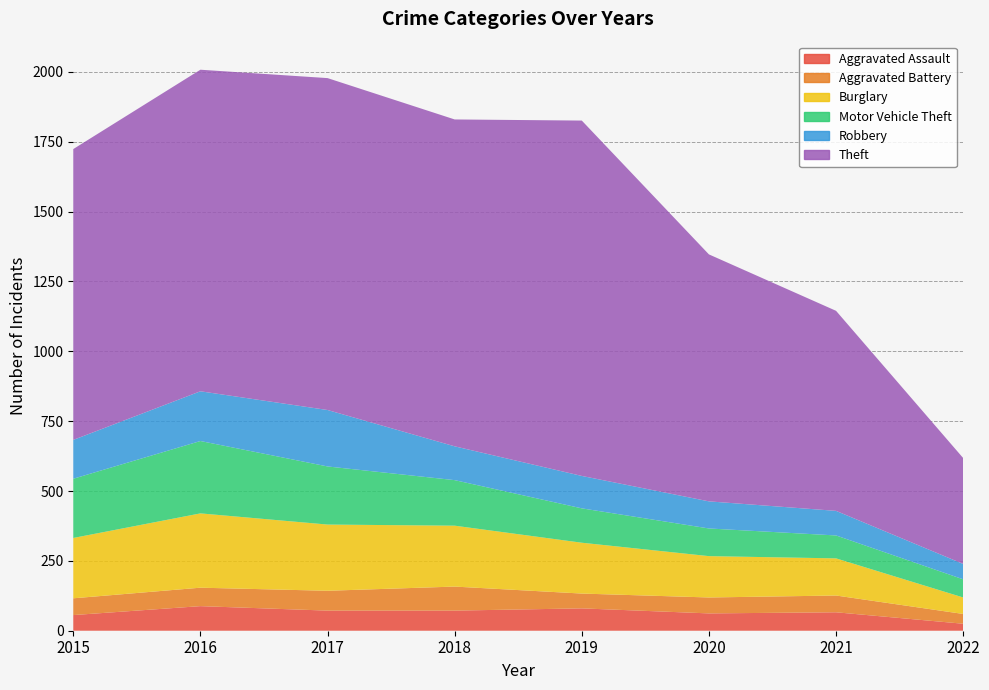

Reading left to right, transcribe all the data shown in this chart.

Aggravated Assault: 2015=56	2016=88	2017=72	2018=72	2019=80	2020=62	2021=66	2022=25
Aggravated Battery: 2015=60	2016=66	2017=71	2018=86	2019=53	2020=57	2021=60	2022=35
Burglary: 2015=216	2016=266	2017=237	2018=218	2019=182	2020=148	2021=133	2022=59
Motor Vehicle Theft: 2015=212	2016=259	2017=208	2018=163	2019=123	2020=99	2021=82	2022=65
Robbery: 2015=139	2016=178	2017=202	2018=121	2019=116	2020=97	2021=88	2022=55
Theft: 2015=1041	2016=1151	2017=1188	2018=1170	2019=1272	2020=884	2021=716	2022=379